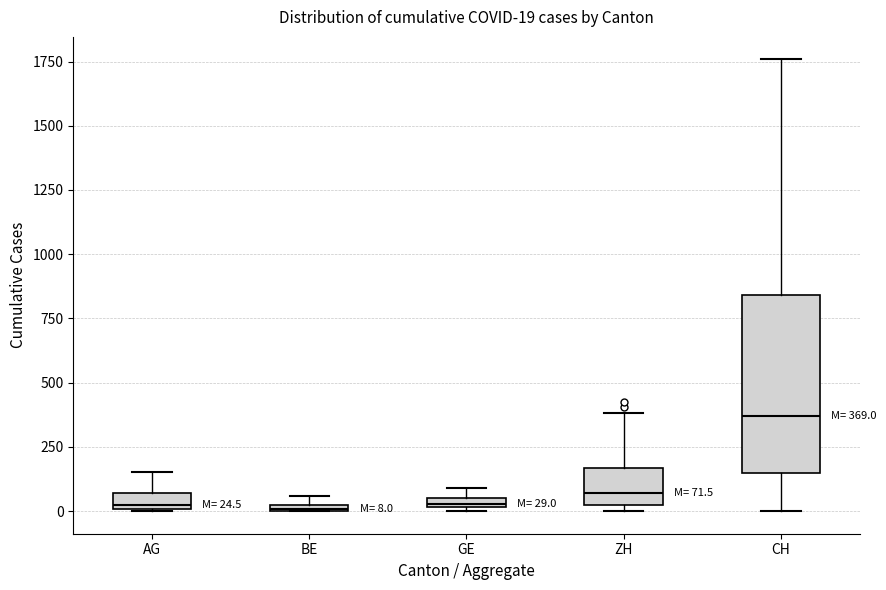

Which box's median line is the highest?

CH